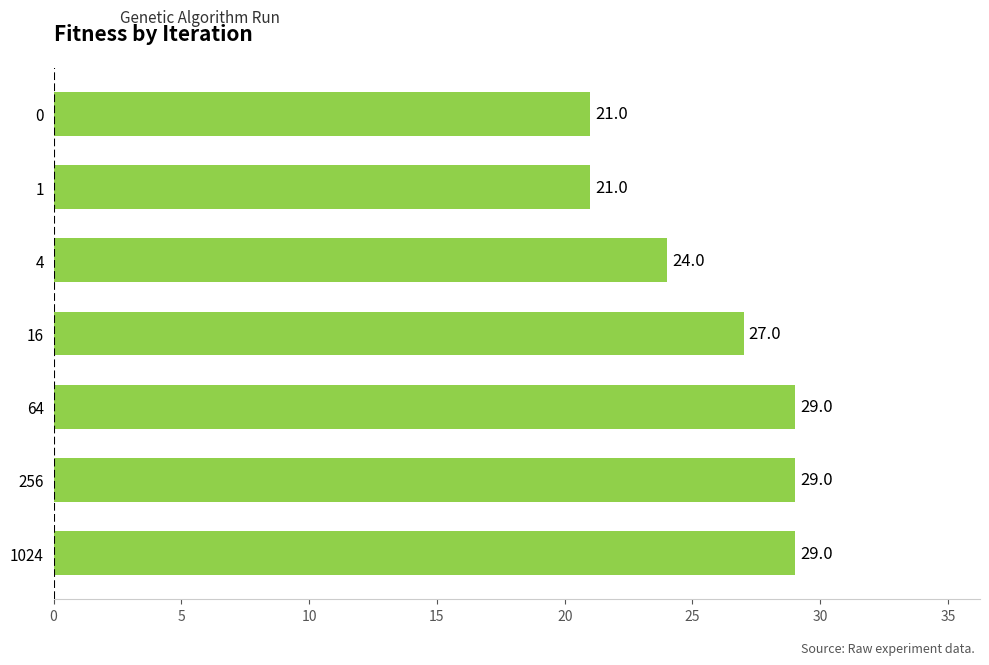

What is the value of the 7th bar from the top?

29